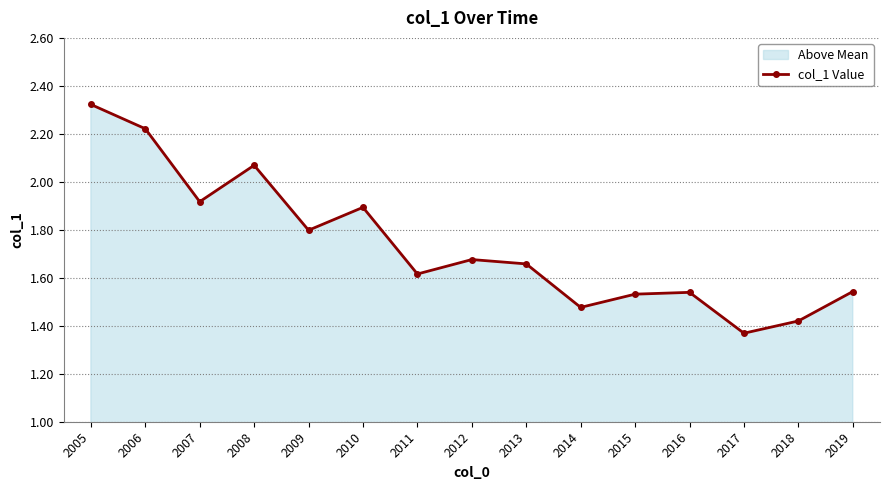

What is the value of the 7th point from the left?

1.6